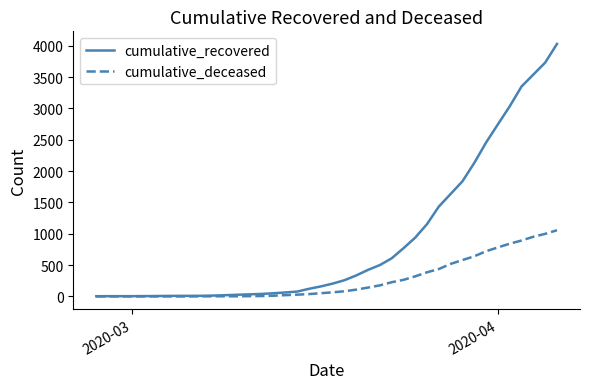

Which series has the widest spread of values?

cumulative_recovered